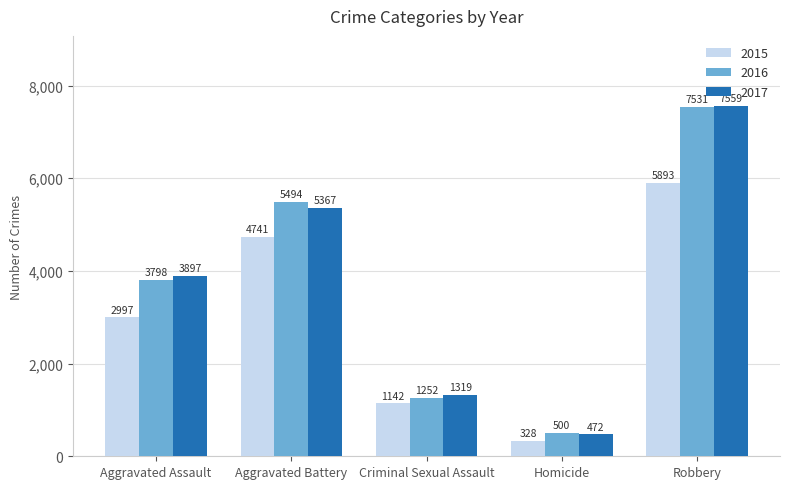

The 2016 series shows 500 at Homicide. True or false?

True